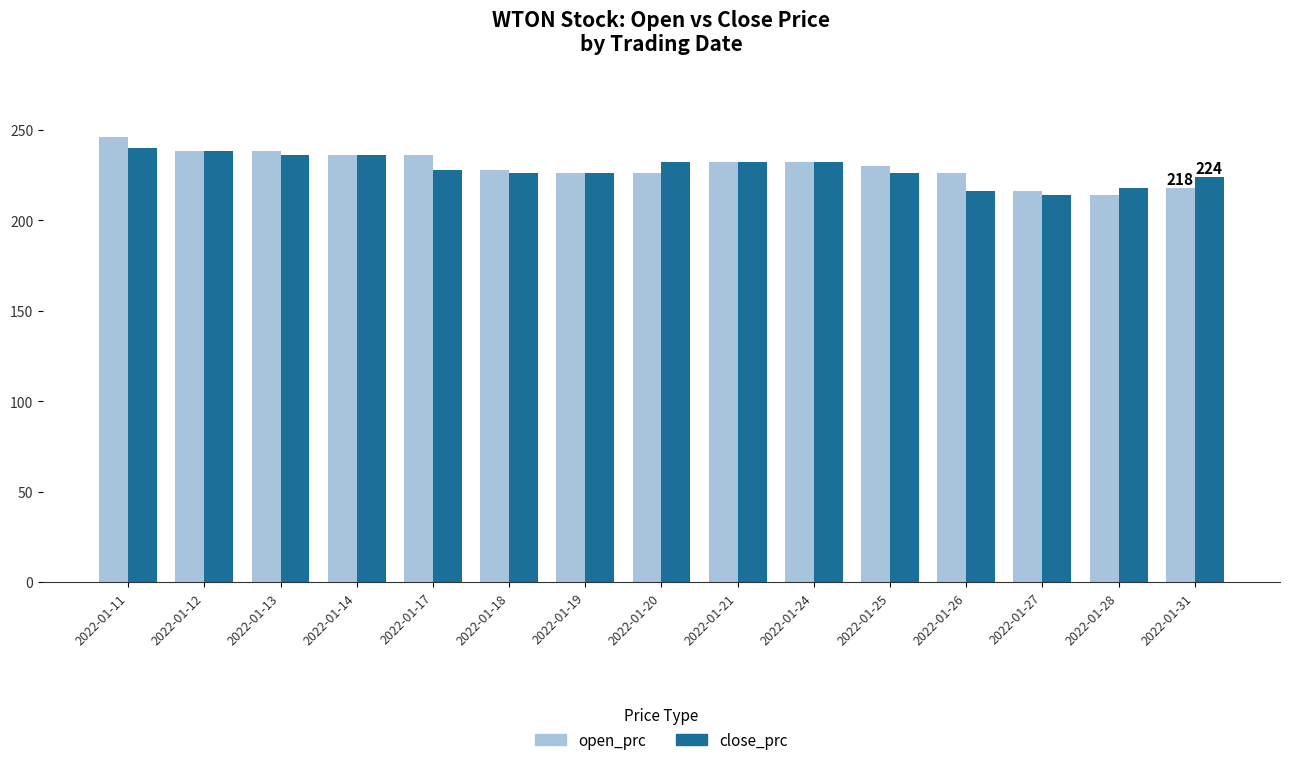

Reading left to right, list all the values displayed in this chart.

open_prc: 246	238	238	236	236	228	226	226	232	232	230	226	216	214	218
close_prc: 240	238	236	236	228	226	226	232	232	232	226	216	214	218	224